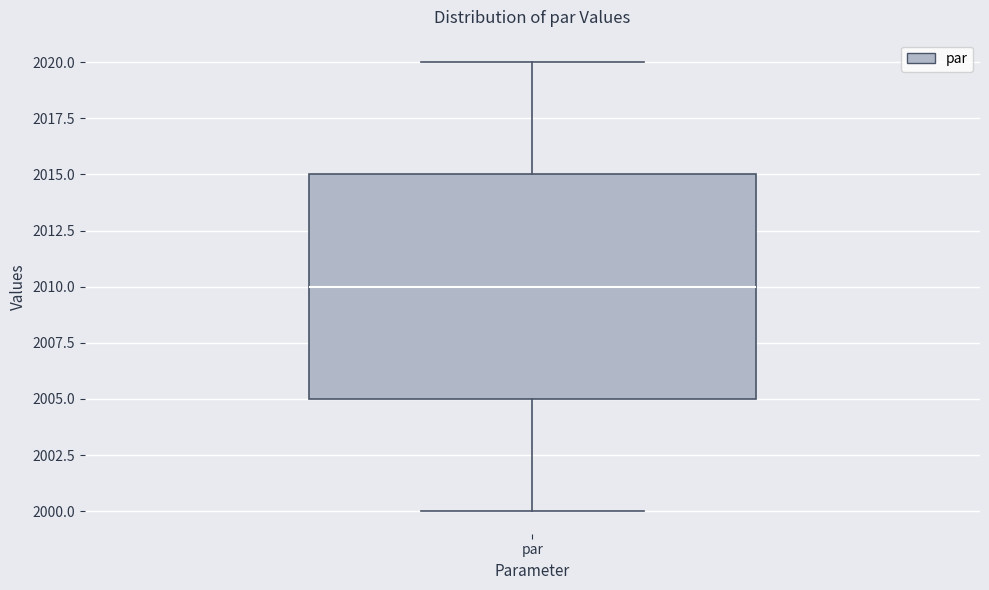

Transcribe this box plot: give where the median line is, the range the box spans, and where the two whiskers end, as read against the y-axis. The values are not printed on the chart, so give them approximately, as read against the axis.

median 2010, box 2005 to 2015, whiskers 2000 to 2020